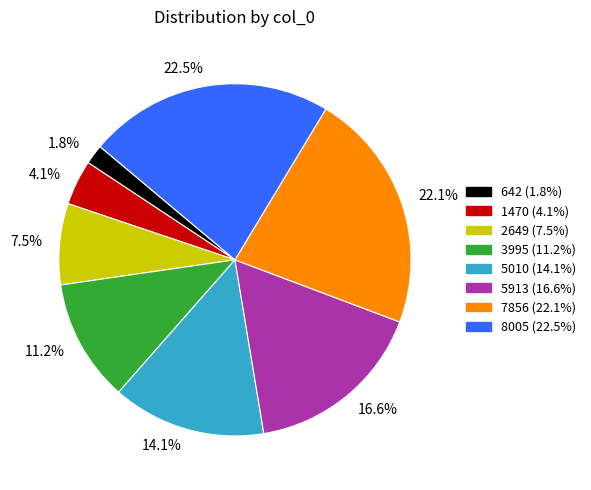

How many slices are in this pie chart?

8